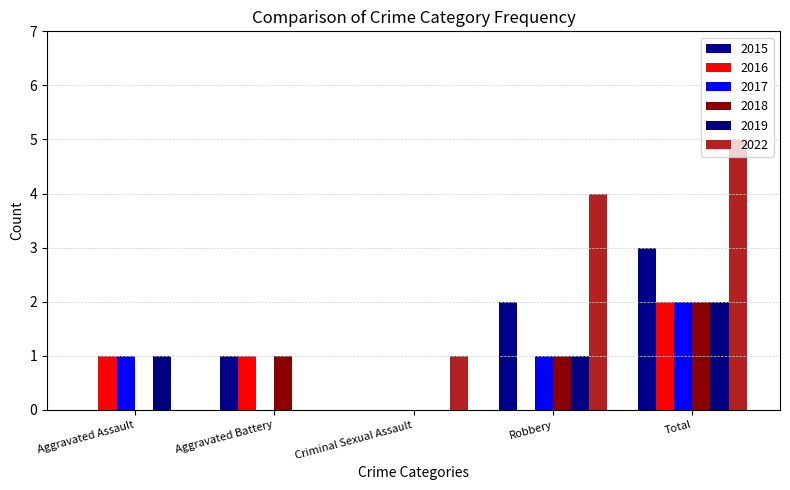

The 2022 series shows 0 at Aggravated Assault. True or false?

True